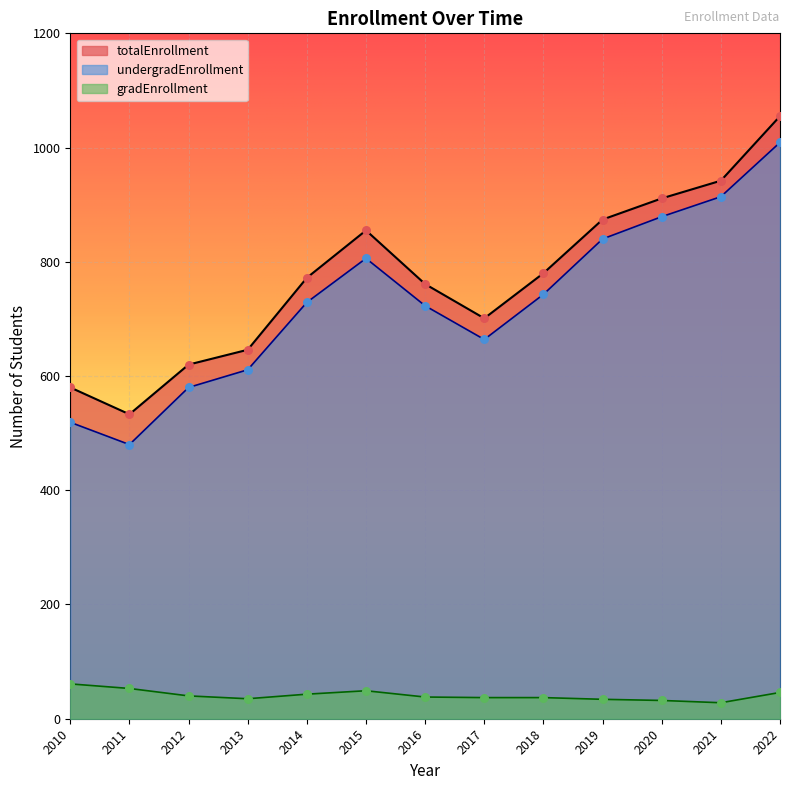

At which category is the sum across all series the highest?

2022